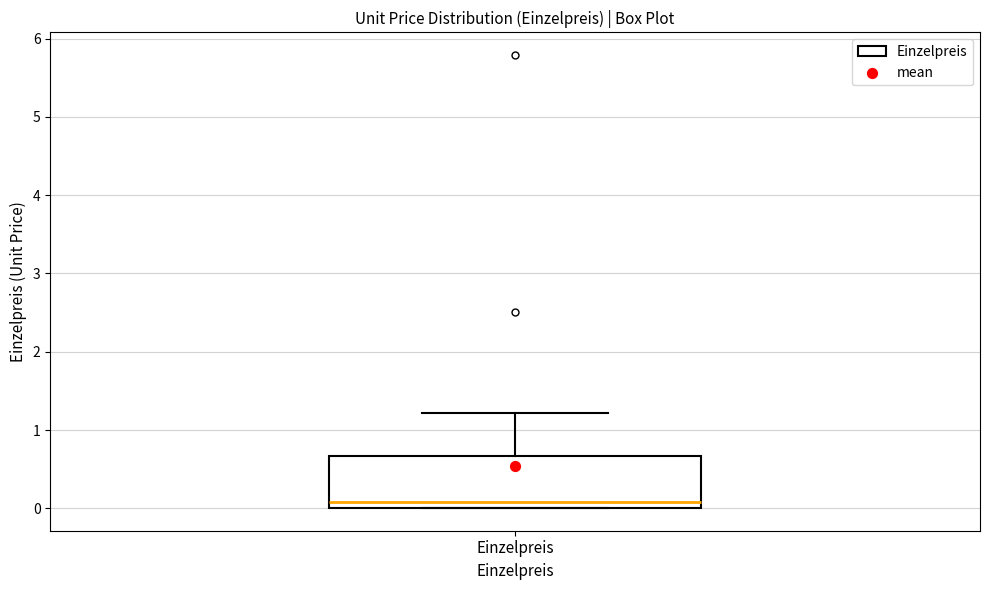

Transcribe this box plot: give where the median line is, the range the box spans, and where the two whiskers end, as read against the y-axis. The values are not printed on the chart, so give them approximately, as read against the axis.

median 0.1, box 0.0 to 0.7, whiskers 0.0 to 1.2